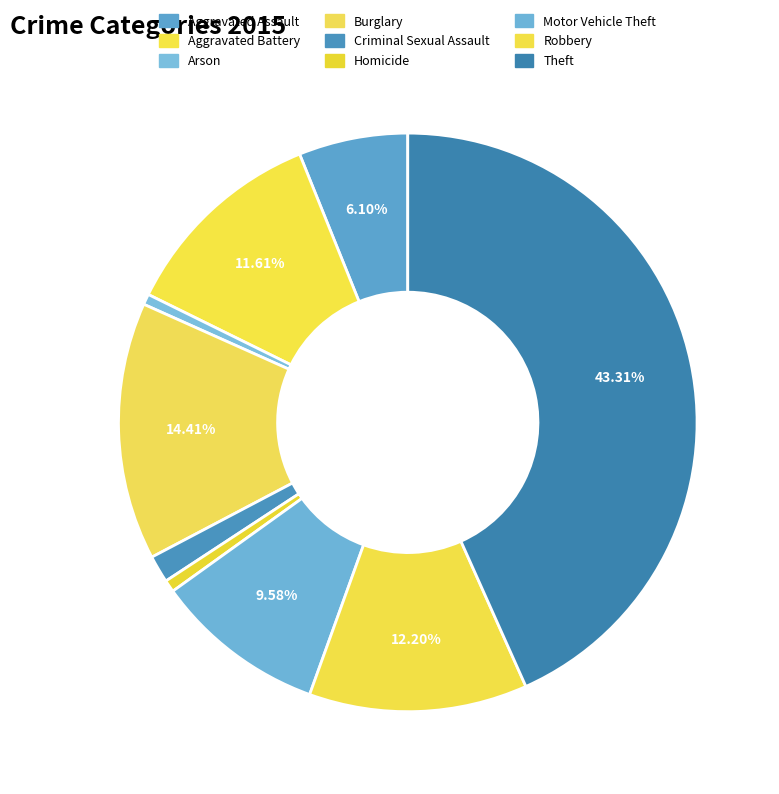

To the nearest percent, what is the difference between the largest and smallest slice percentages?

43%